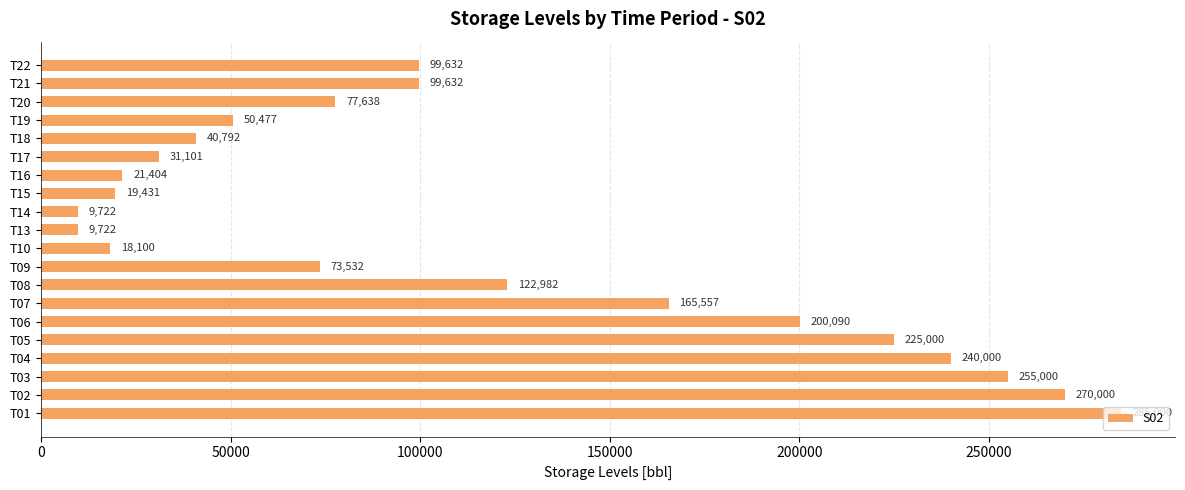

What is the sum of all values?

2314812.0